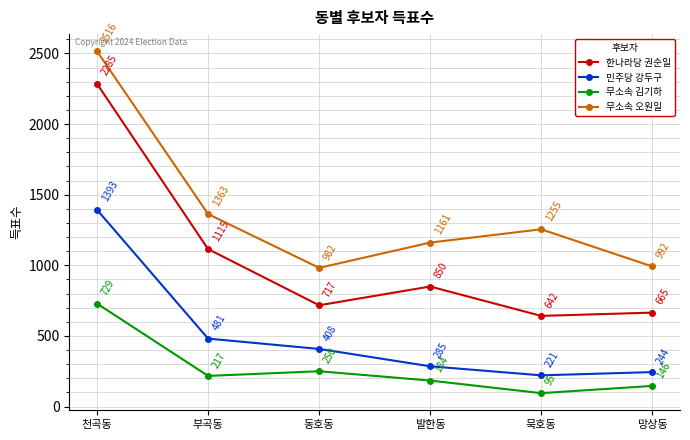

List the series in order of their overall mean, lowest first.

무소속 김기하, 민주당 강두구, 한나라당 권순일, 무소속 오원일